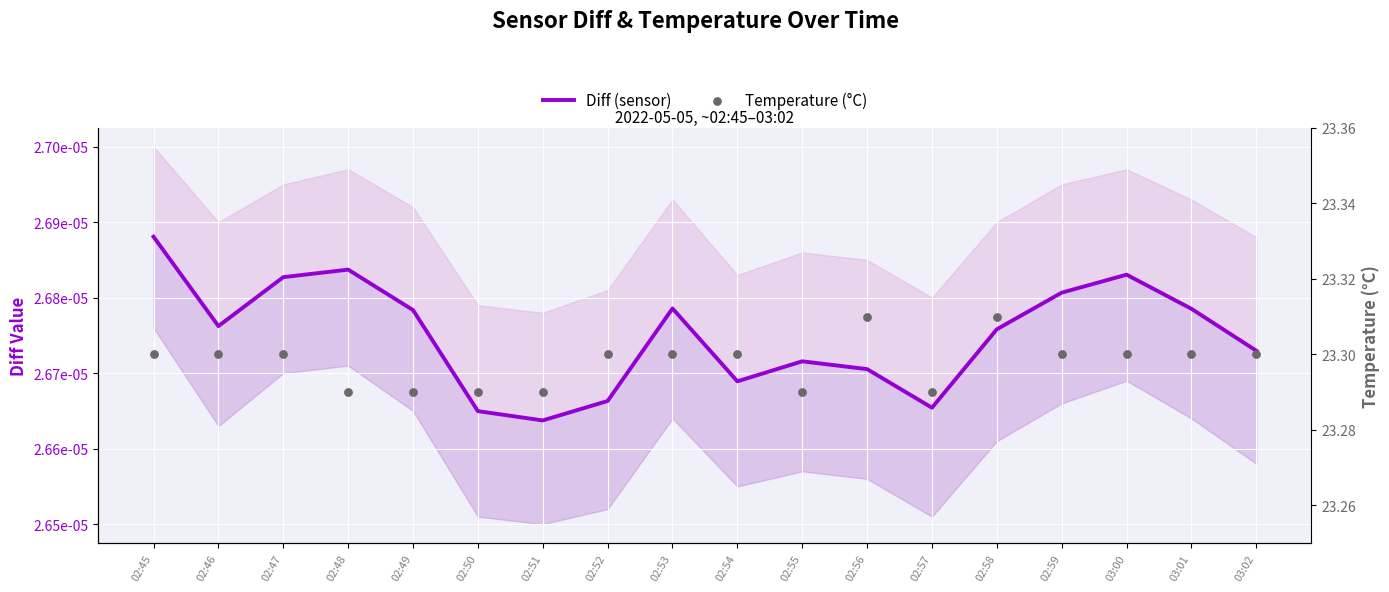

Which series reaches the minimum Y coordinate?

Diff (sensor)